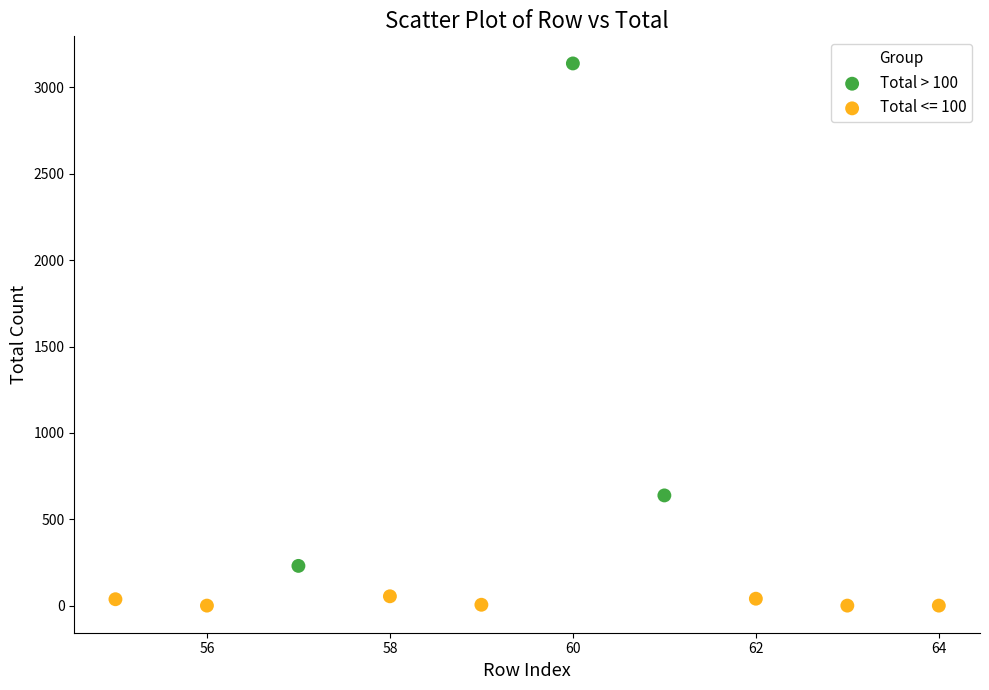

Which series contains the lowest Y value?

Total <= 100